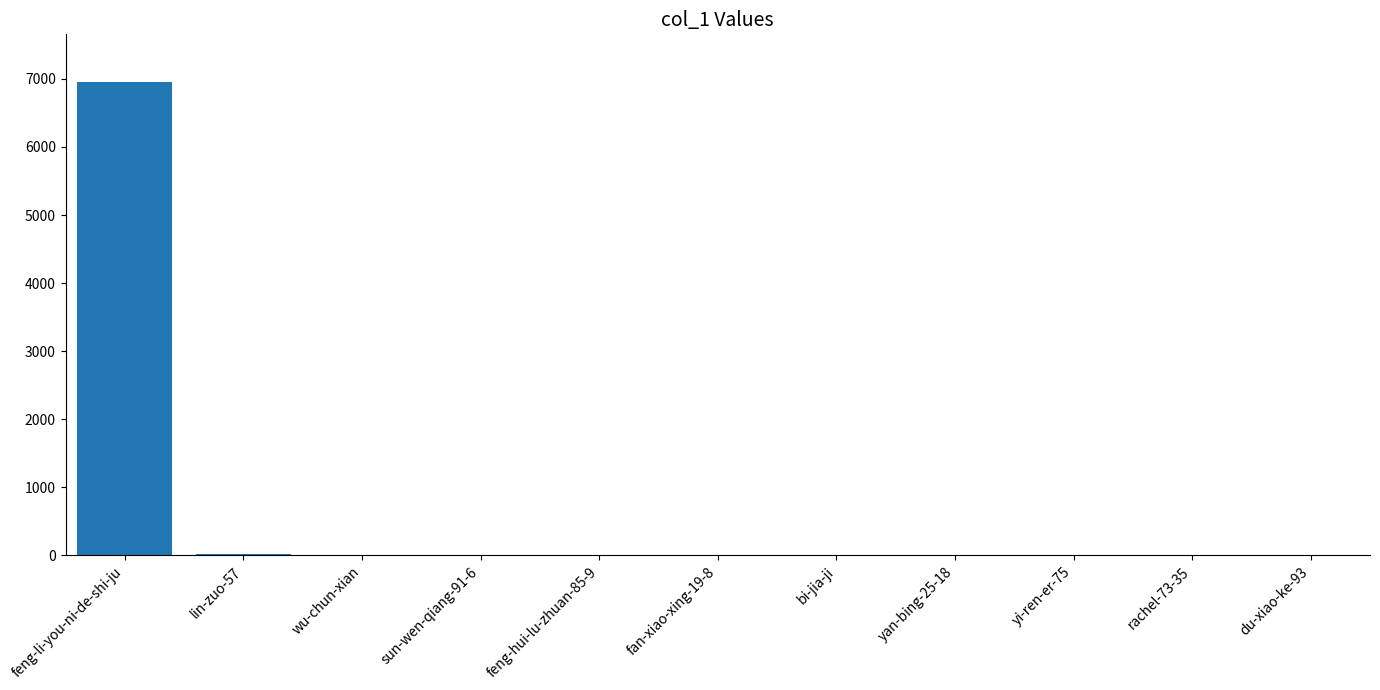

At which category does the chart reach its peak across all series?

feng-li-you-ni-de-shi-ju